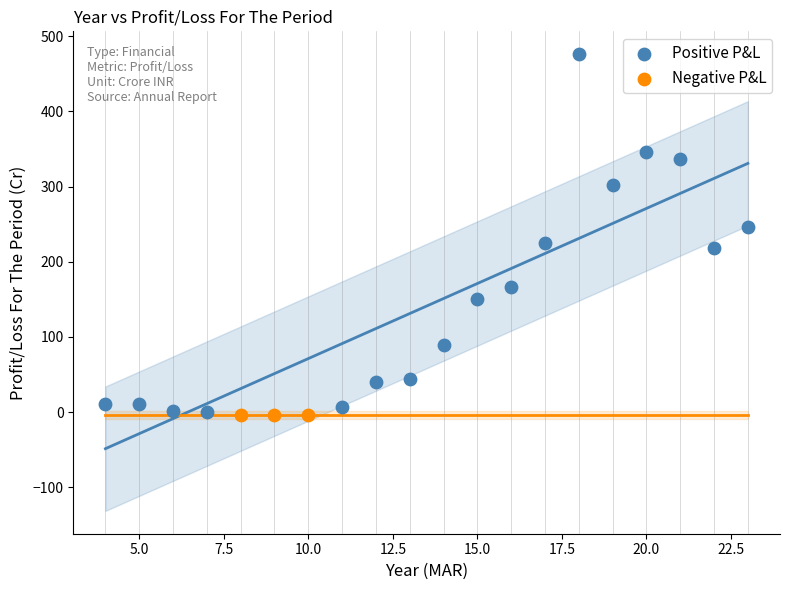

Which series has the largest Y range (max minus min)?

Positive P&L